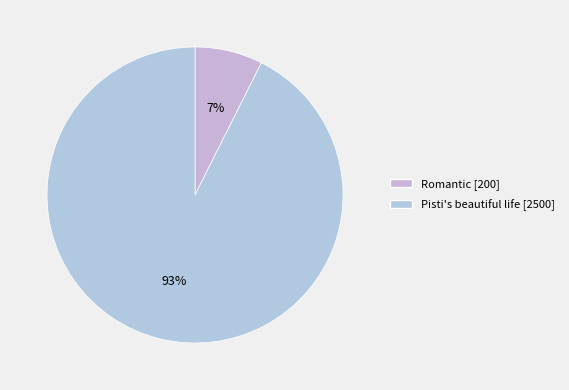

How many segments does this pie chart have?

2